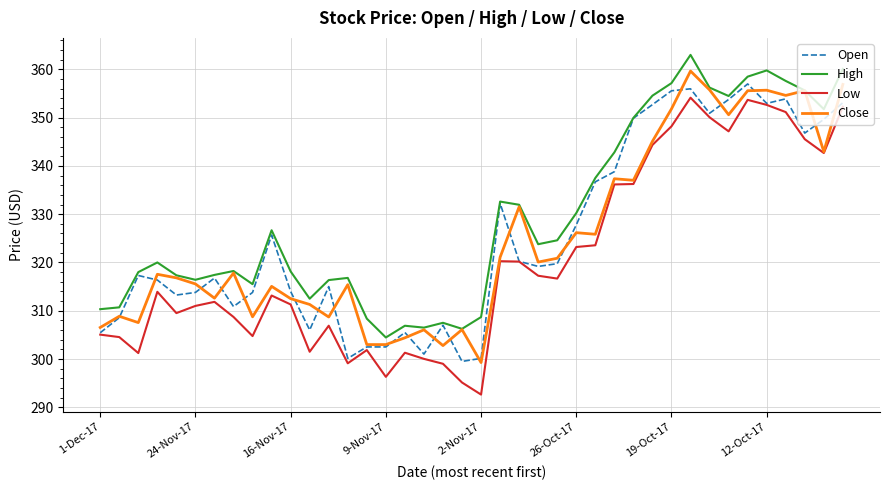

Which series has the largest total across all categories?

High